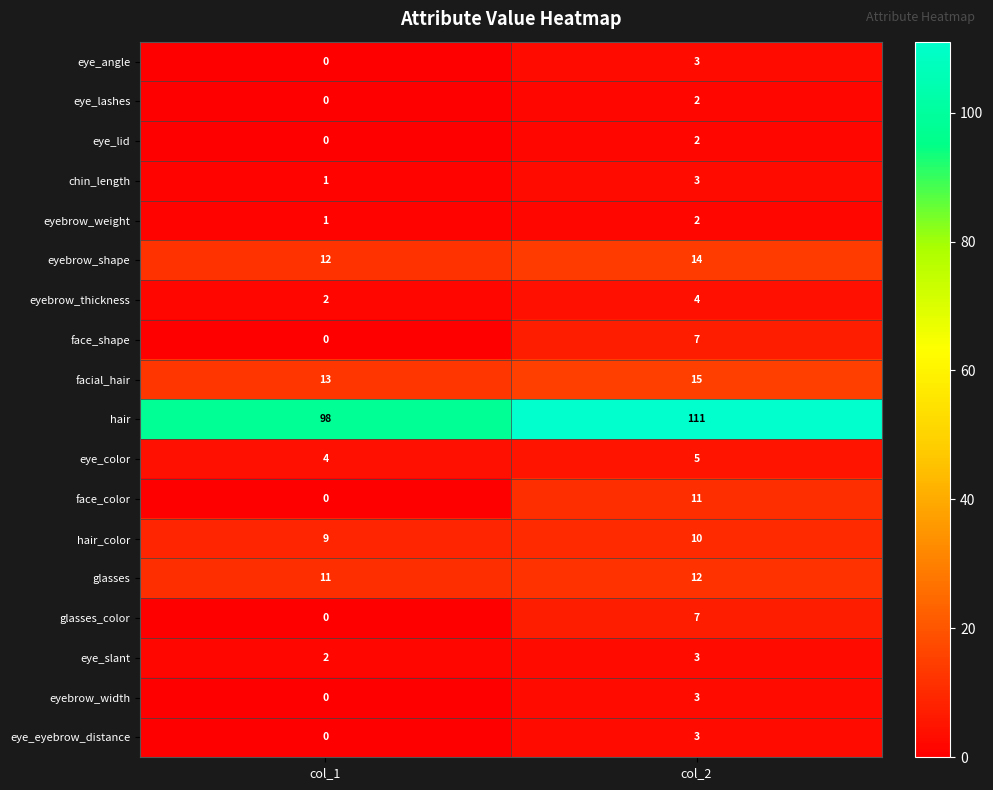

What is the sum of the hair_color values at col_1 and col_2?

19